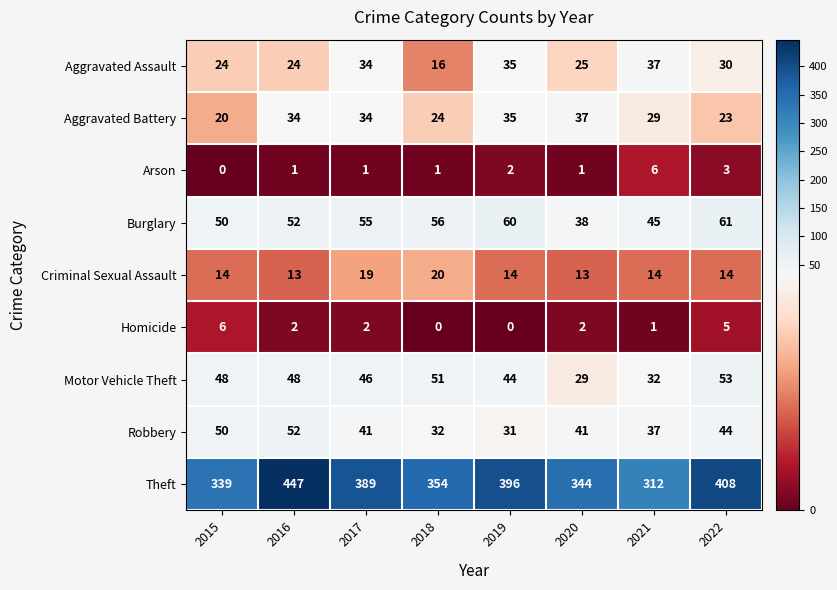

What is the average value of the Criminal Sexual Assault series?

15